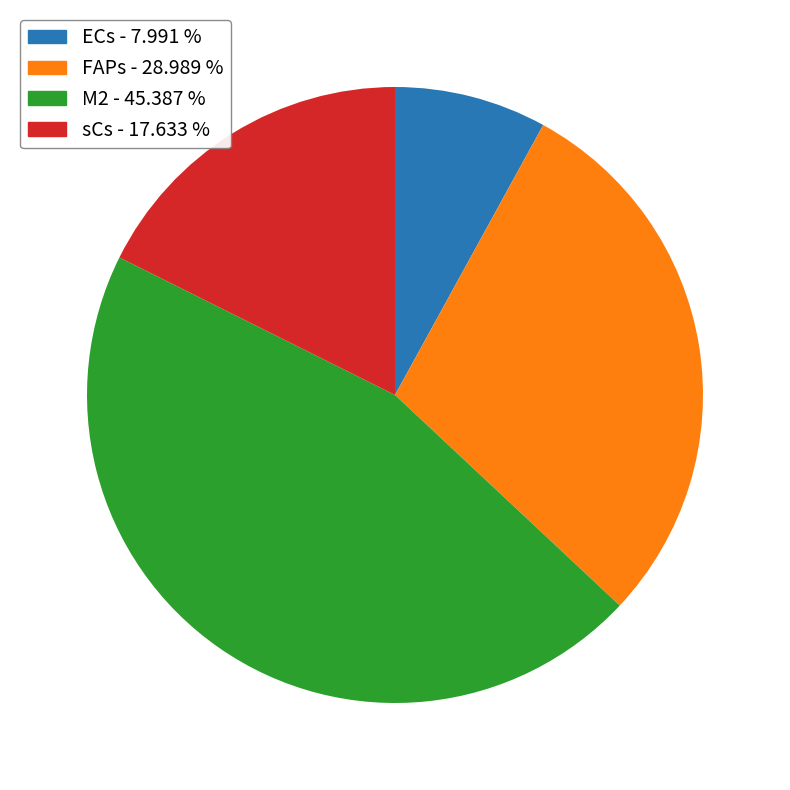

How many slices are in this pie chart?

4